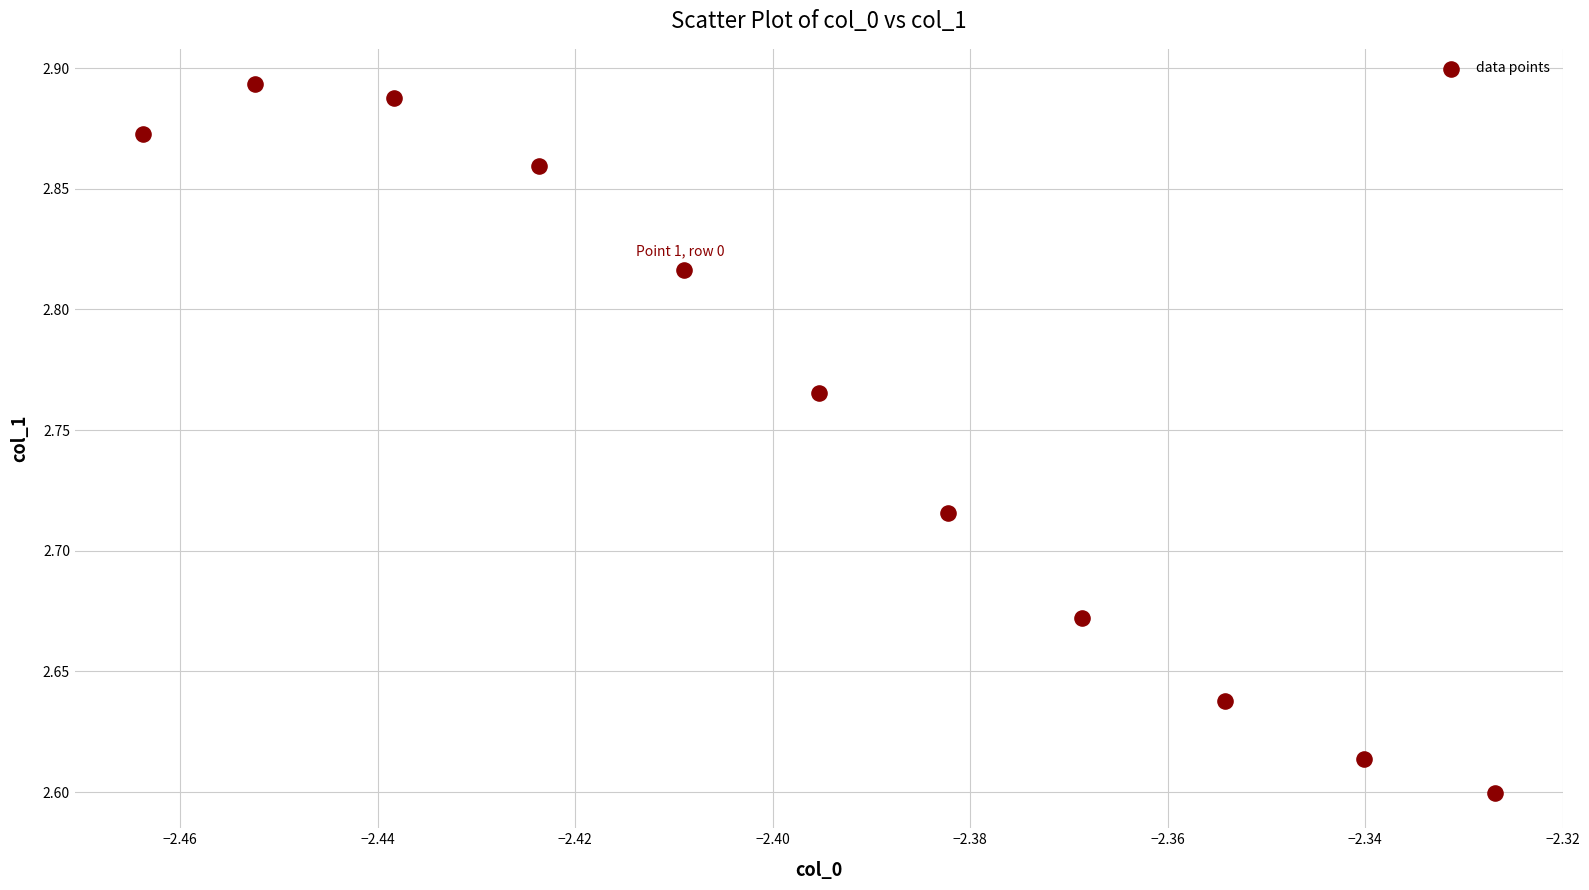

What is the range of Y values (max minus min)?

0.3